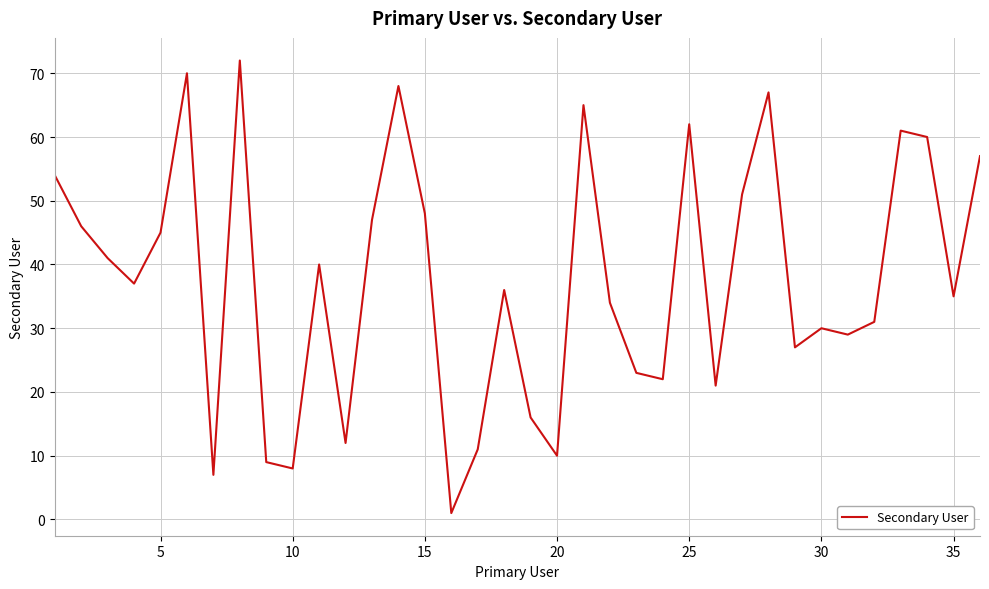

Reading left to right, transcribe all the data shown in this chart.

54	46	41	37	45	70	7	72	9	8	40	12	47	68	48	1	11	36	16	10	65	34	23	22	62	21	51	67	27	30	29	31	61	60	35	57